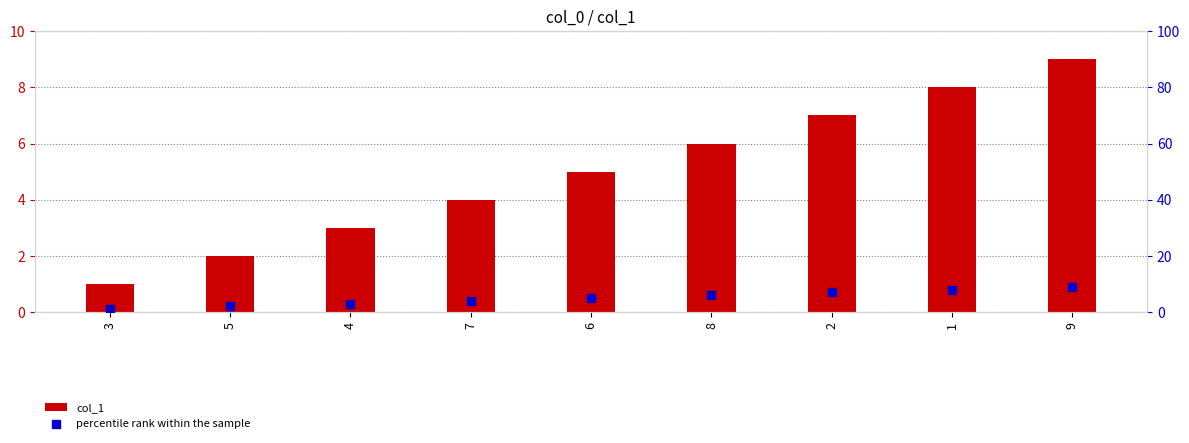

At which category is the sum across all series the highest?

9